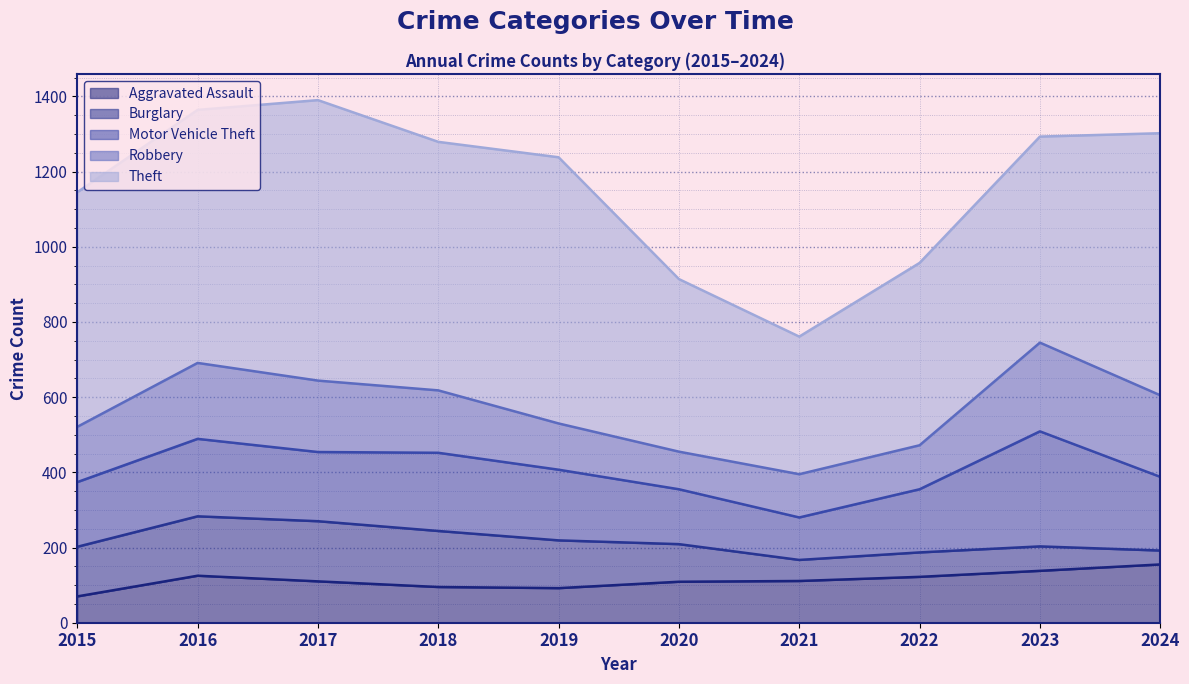

True or false: Robbery and Burglary intersect in this chart.

True